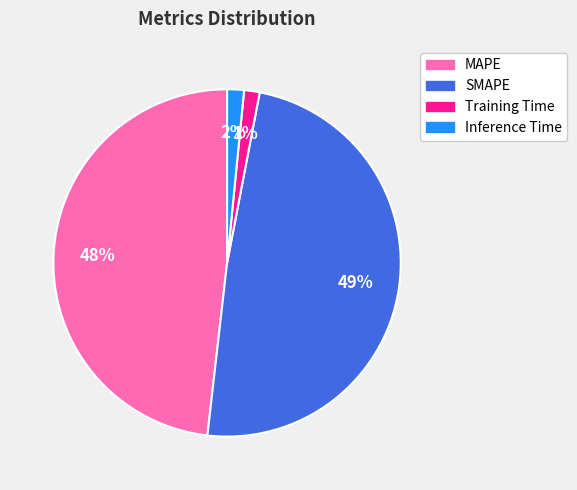

True or false: MAPE accounts for 48% of the total.

True